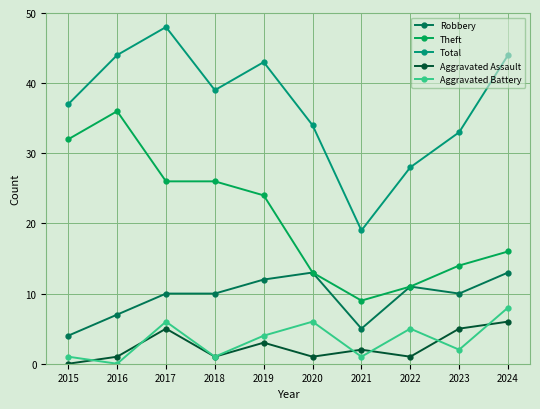

Does the chart have visible grid lines?

Yes